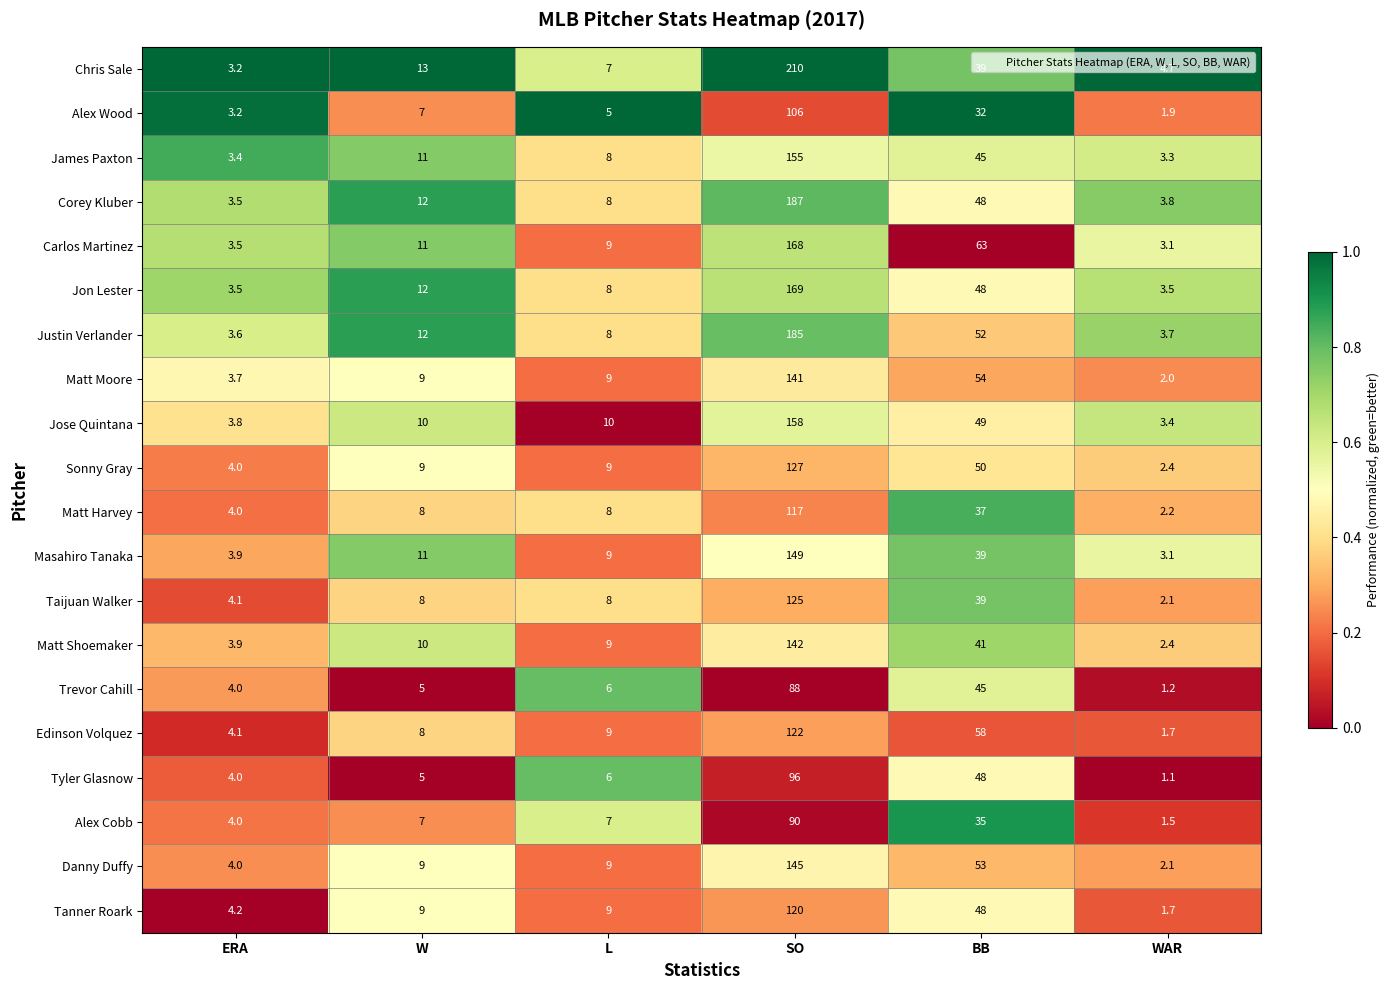

The value of Tyler Glasnow at L is 6.0. True or false?

True